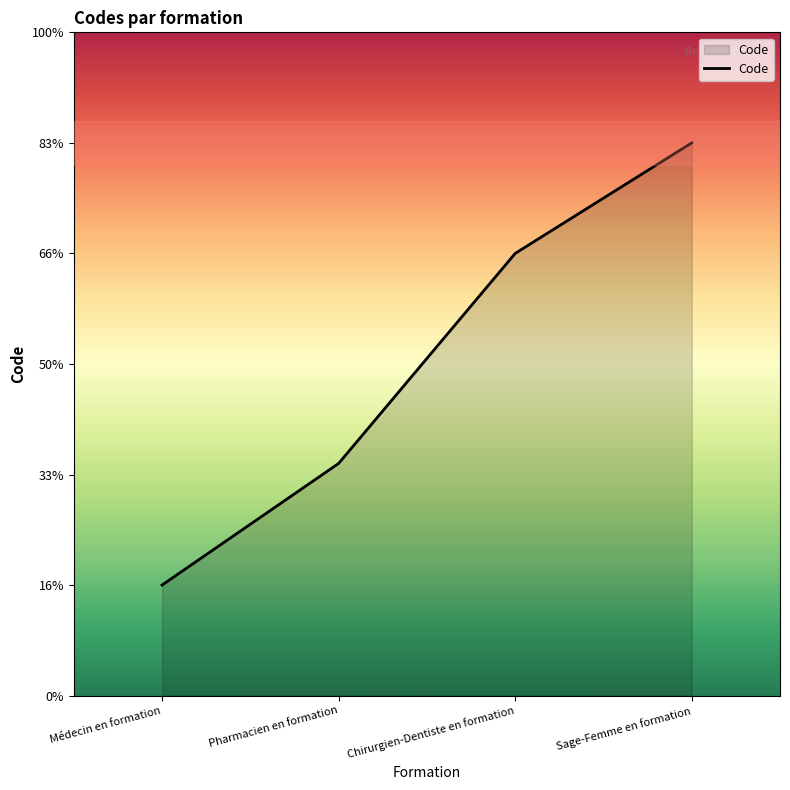

Does the chart display data point markers on the line(s)?

No